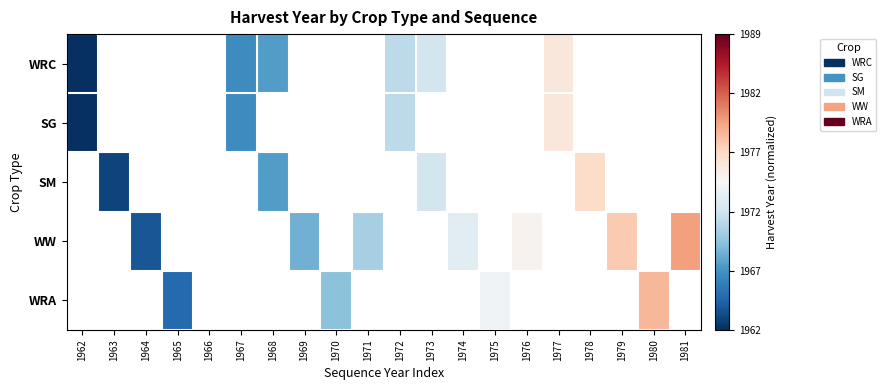

Count the SG values in the range 0 to 1.

4